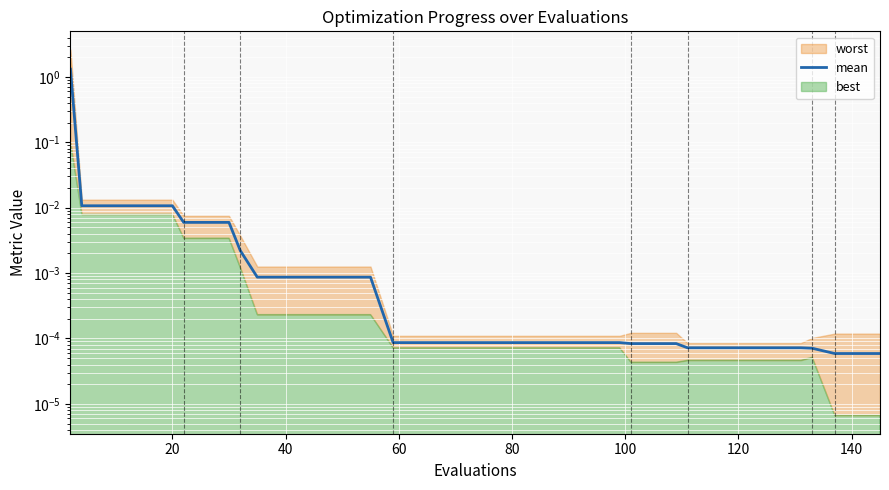

The chart shows a value of 0.0 at 16. True or false?

False